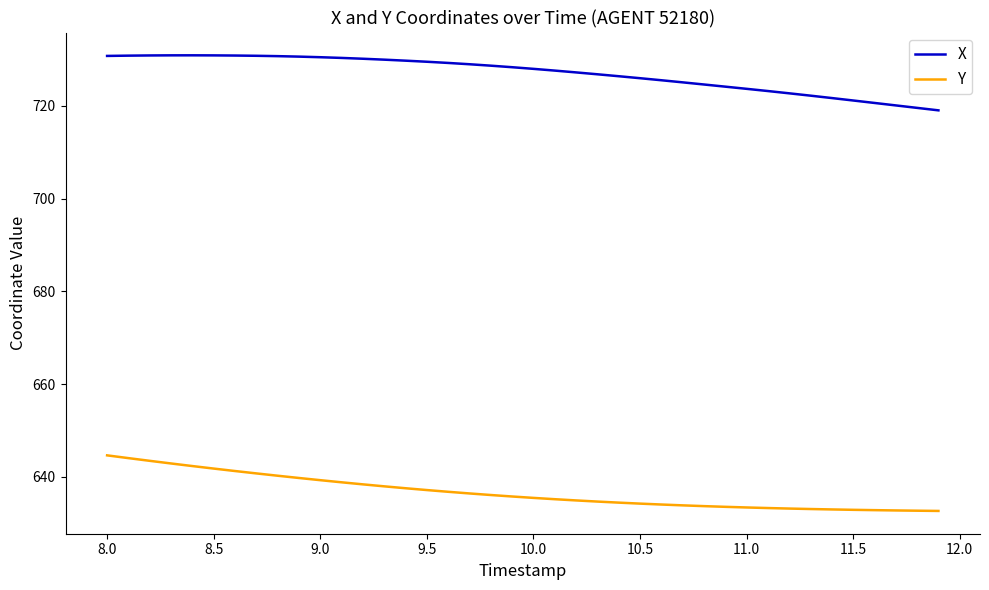

What is the average value of the X series?

727.0